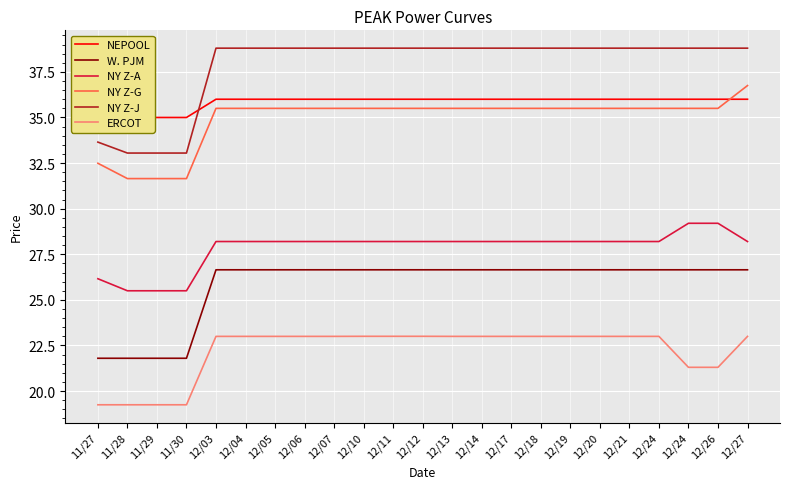

The value of NEPOOL at 12/20 is 36.0. True or false?

True